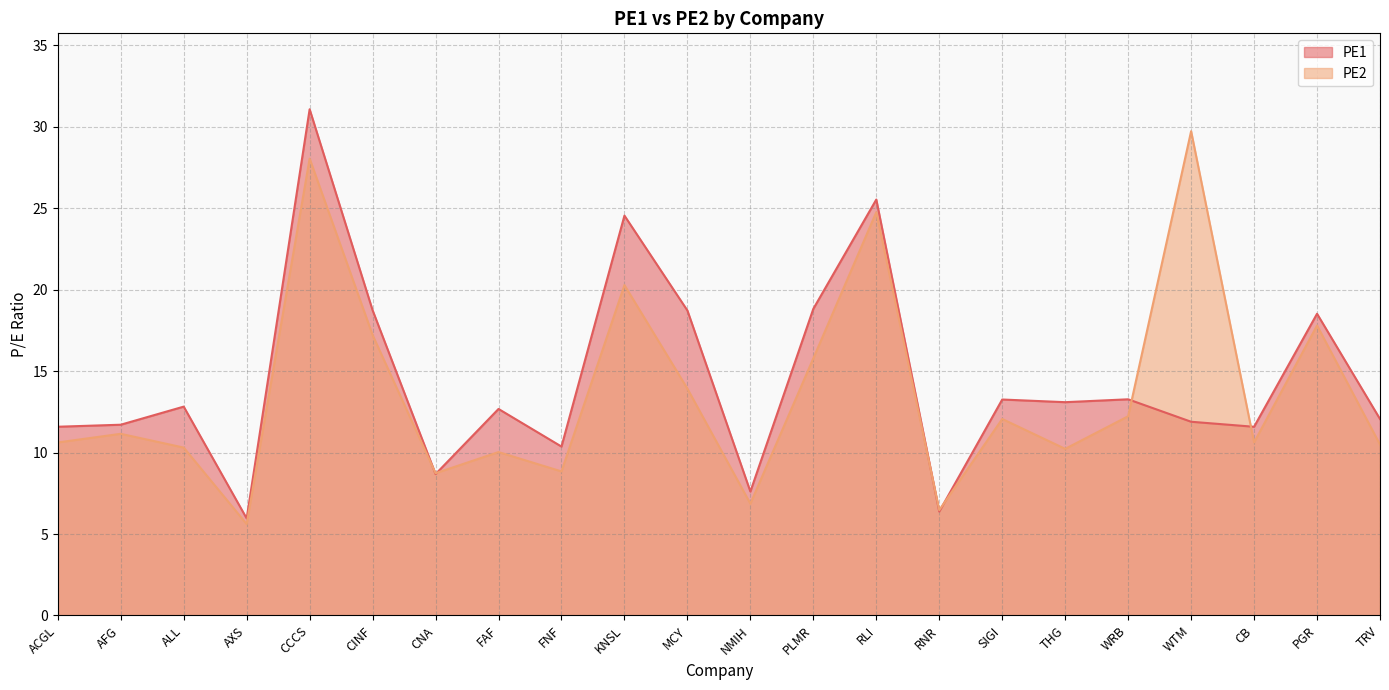

Between ACGL and CINF, which series saw the biggest shift?

PE1